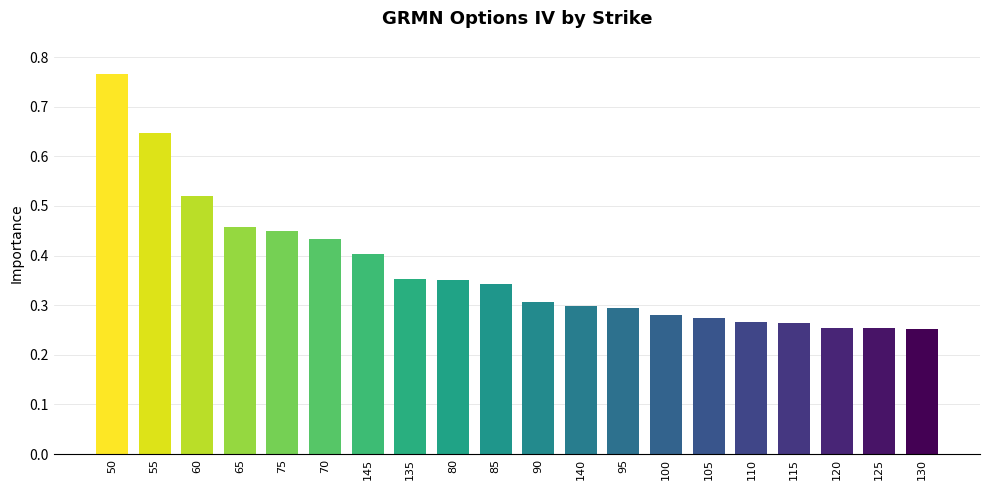

How many data points does each series have?

20